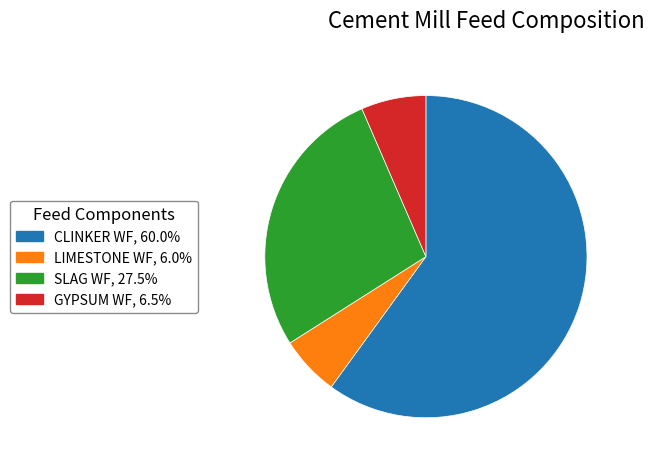

Does any single category account for the majority?

Yes